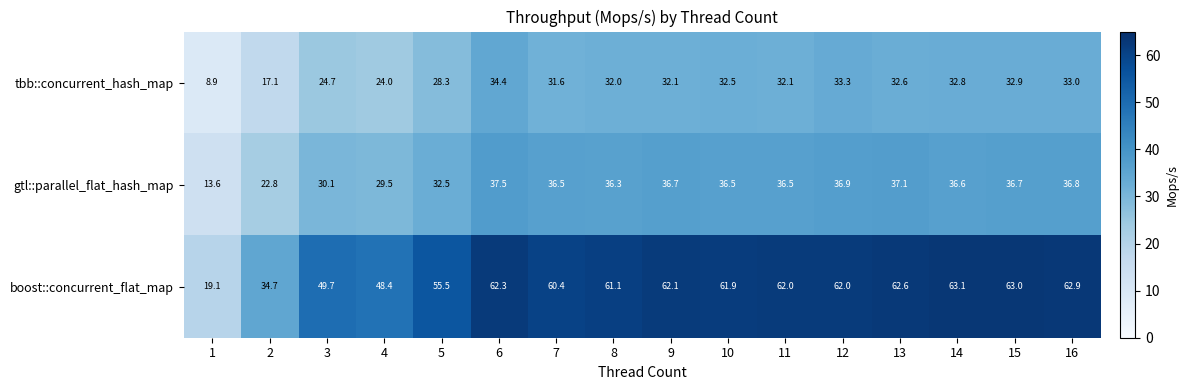

At how many categories does at least one series exceed 51?

12